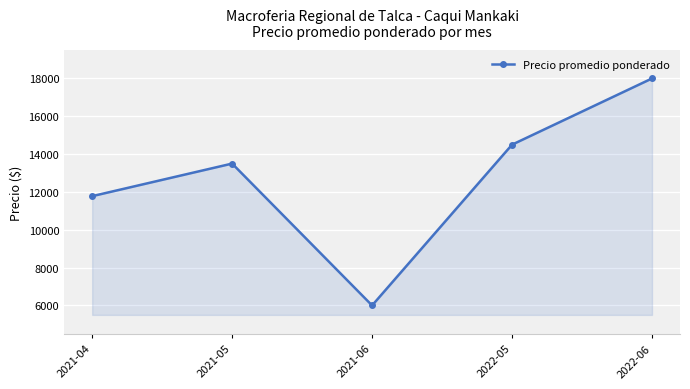

Between 2021-04 and 2021-06, which is larger?

2021-04